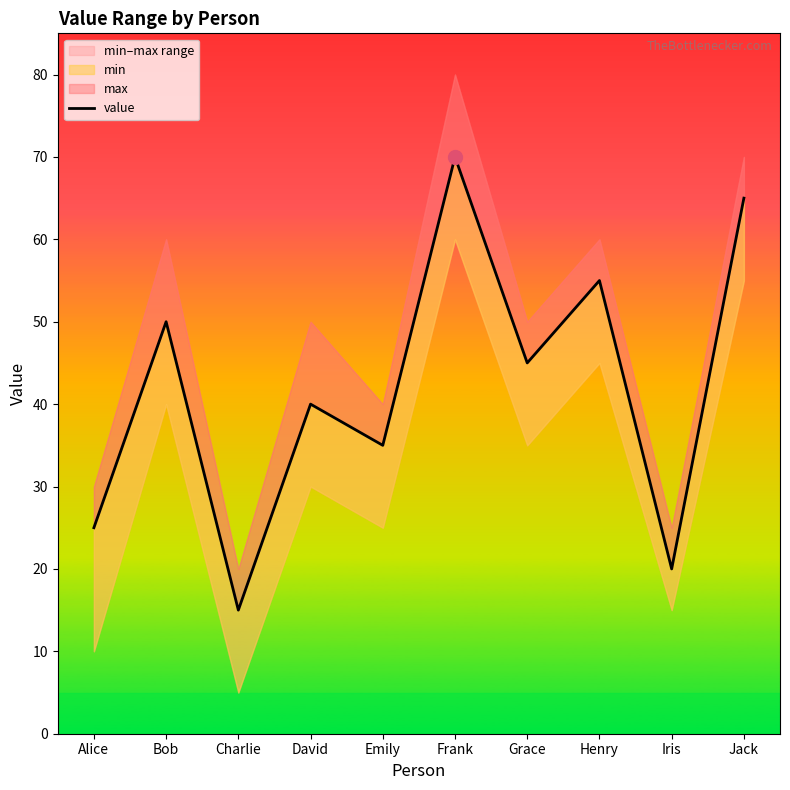

Reading left to right, what are all the values shown in this chart?

Alice=25	Bob=50	Charlie=15	David=40	Emily=35	Frank=70	Grace=45	Henry=55	Iris=20	Jack=65